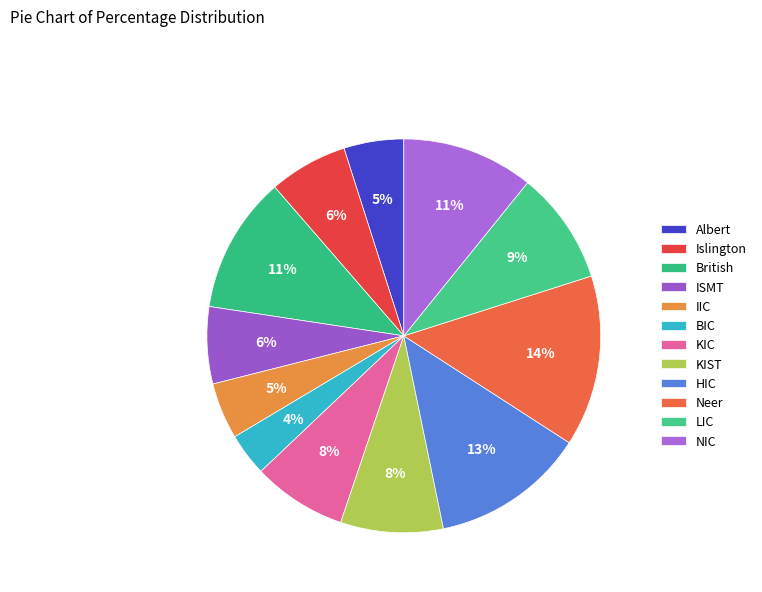

Is there any slice that represents more than half of the pie?

No